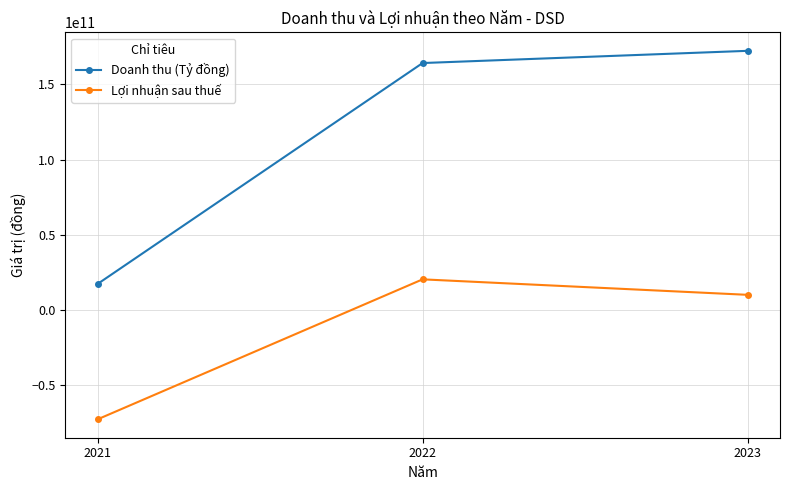

What is the value of the Doanh thu (Tỷ đồng) point at the 1st from the left?

17398176815